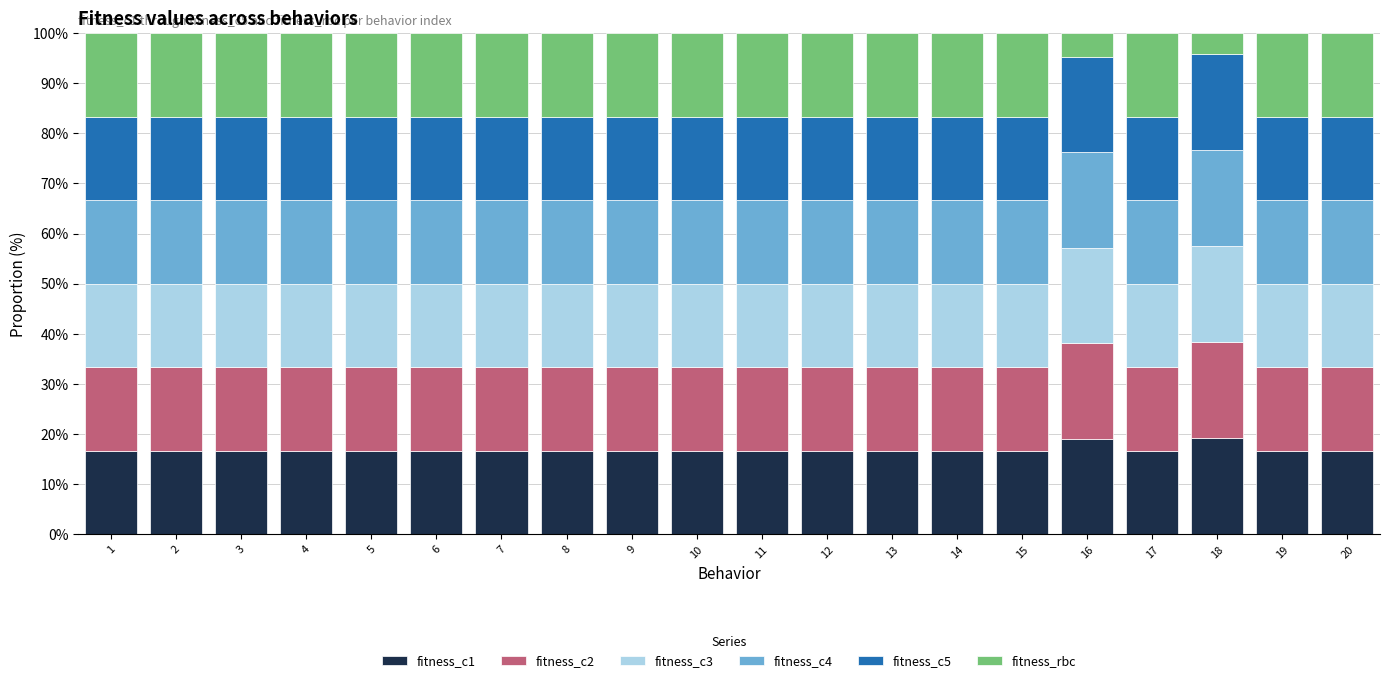

What is the total value across all series at 20?

100.0